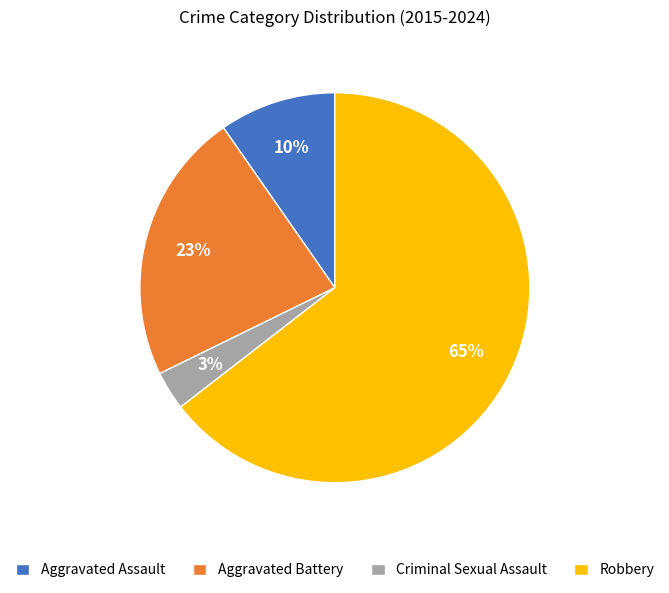

How many segments does this pie chart have?

4